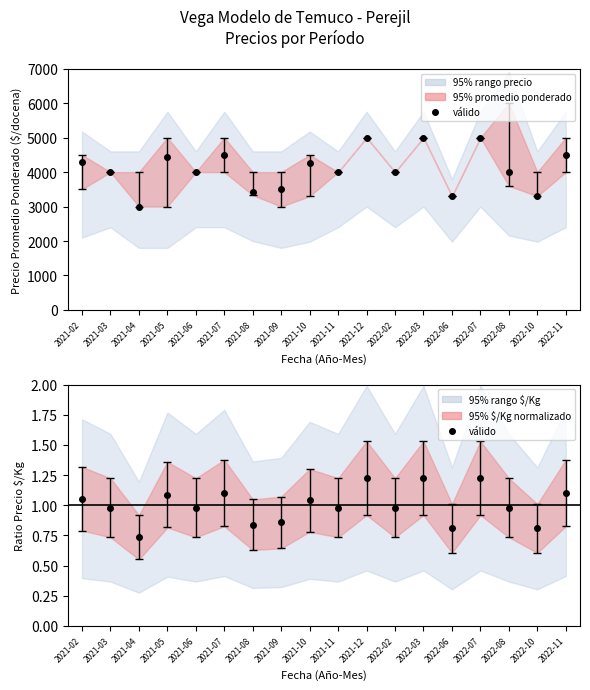

The Precio promedio ponderado series shows 3000.0 at 2021-04. True or false?

True